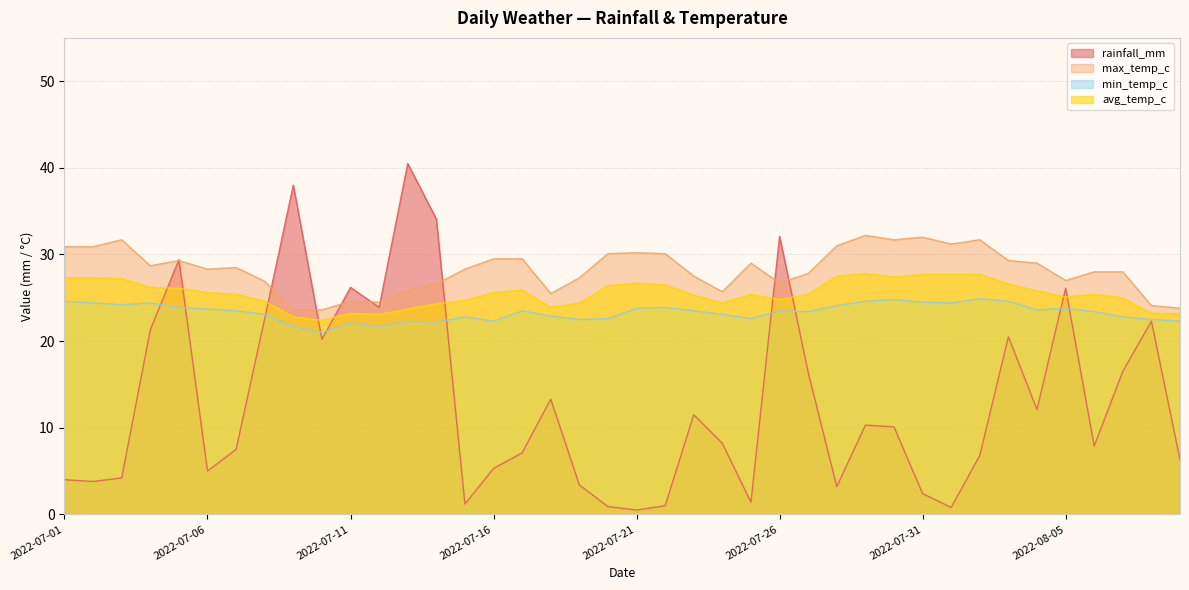

Rank the categories by max_temp_c value from highest to lowest.

2022-07-29, 2022-07-31, 2022-07-03, 2022-07-30, 2022-08-02, 2022-08-01, 2022-07-28, 2022-07-01, 2022-07-02, 2022-07-21, 2022-07-20, 2022-07-22, 2022-07-16, 2022-07-17, 2022-07-05, 2022-08-03, 2022-07-25, 2022-08-04, 2022-07-04, 2022-07-07, 2022-07-06, 2022-07-15, 2022-08-06, 2022-08-07, 2022-07-27, 2022-07-23, 2022-07-19, 2022-08-05, 2022-07-08, 2022-07-26, 2022-07-14, 2022-07-13, 2022-07-24, 2022-07-18, 2022-07-11, 2022-07-12, 2022-08-08, 2022-08-09, 2022-07-09, 2022-07-10